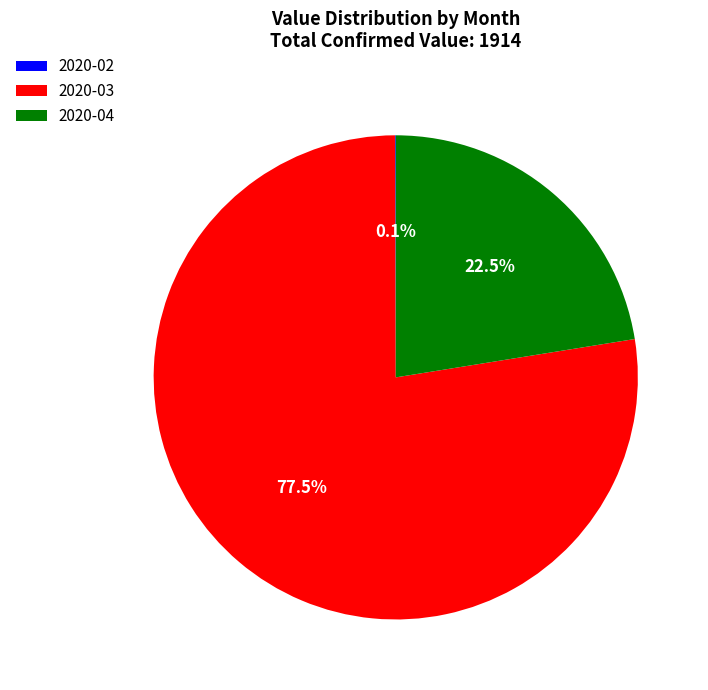

Which has a higher value, 2020-03 or 2020-04?

2020-03